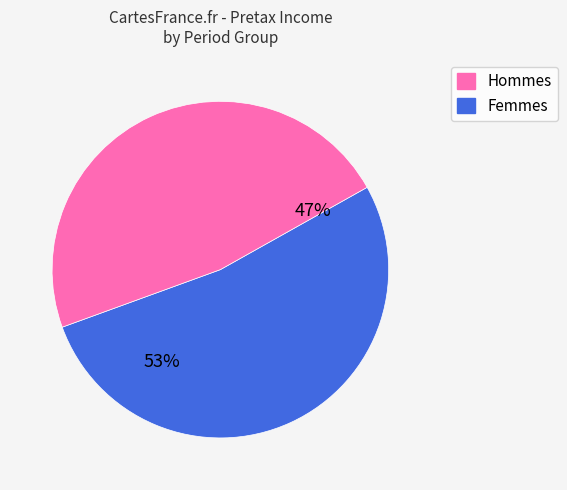

Rank the categories by value from lowest to highest.

Femmes, Hommes